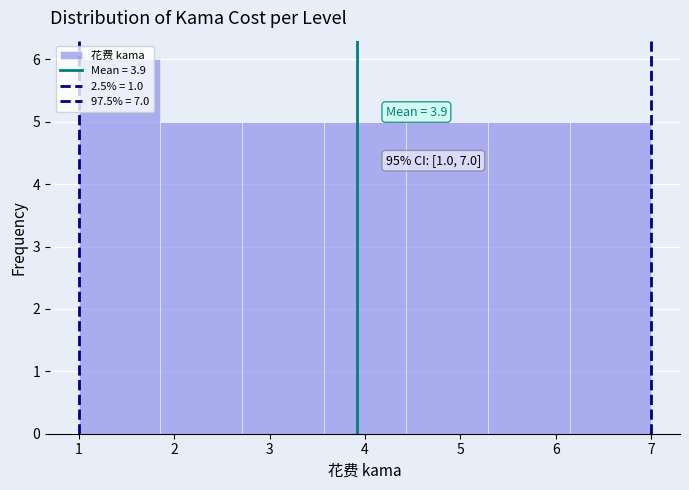

Over which range of the x-axis is the bar tallest?

1.0 to 1.9